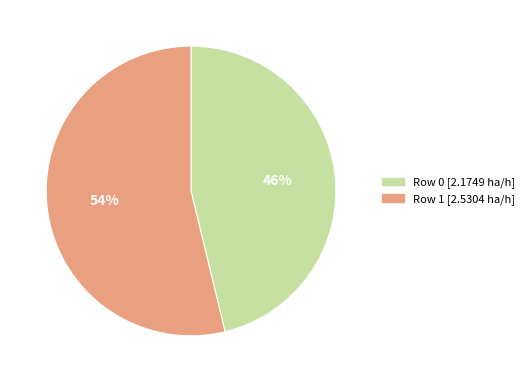

To the nearest percent, what percentage of the pie is Row 0?

46%